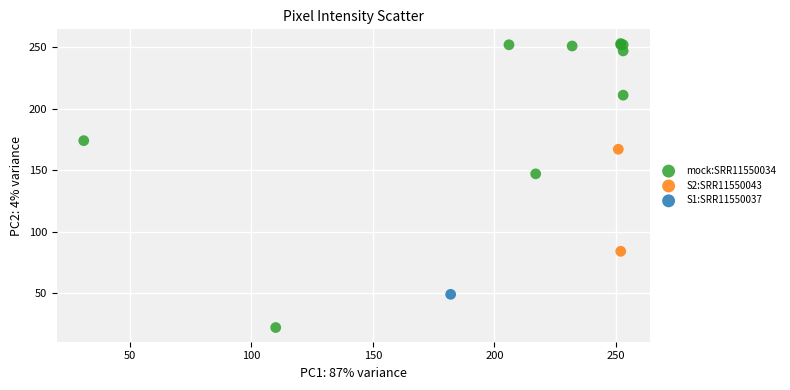

Which series contains the lowest Y value?

mock:SRR11550034